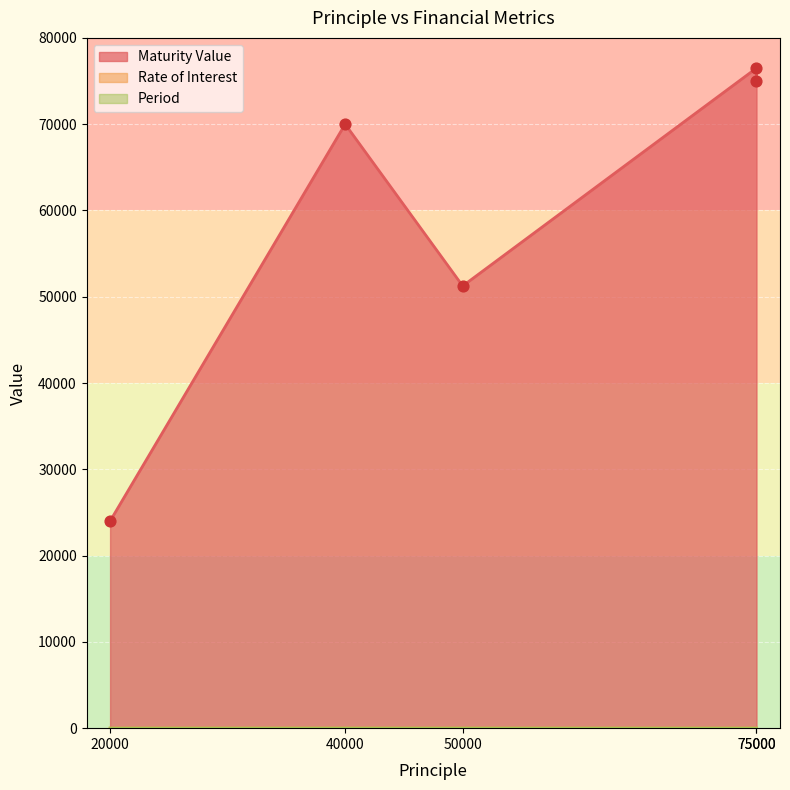

Which series has the largest Y range (max minus min)?

Maturity Value